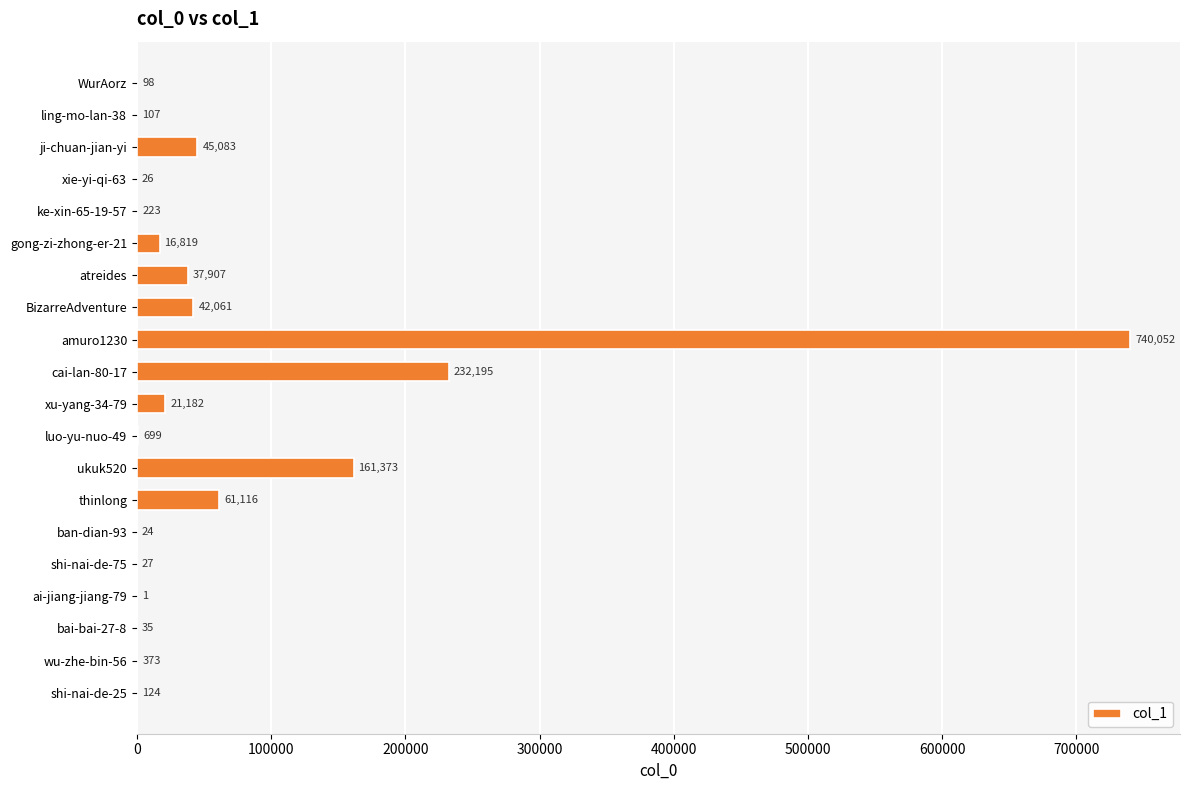

Which label corresponds to the largest value in the chart?

amuro1230